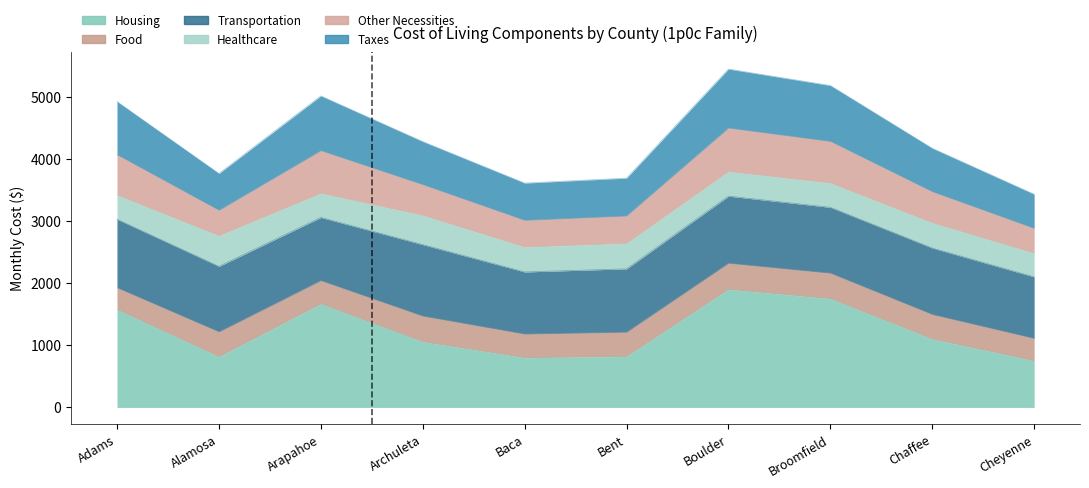

What is the smallest value displayed?

750